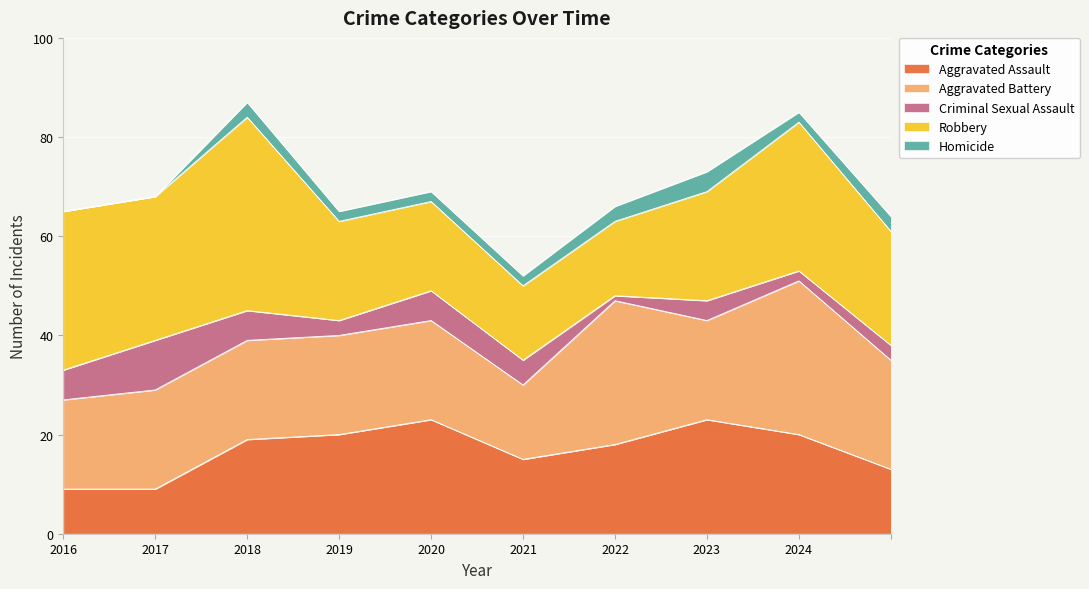

What is the total value across all series at 2023?

73